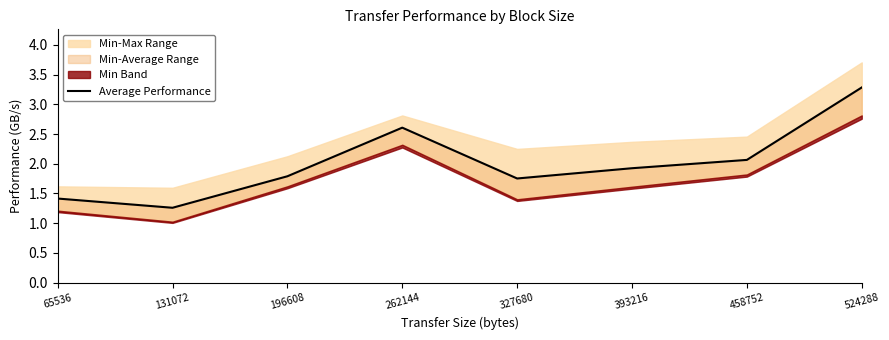

Which has a higher value, 458752 or 393216?

458752